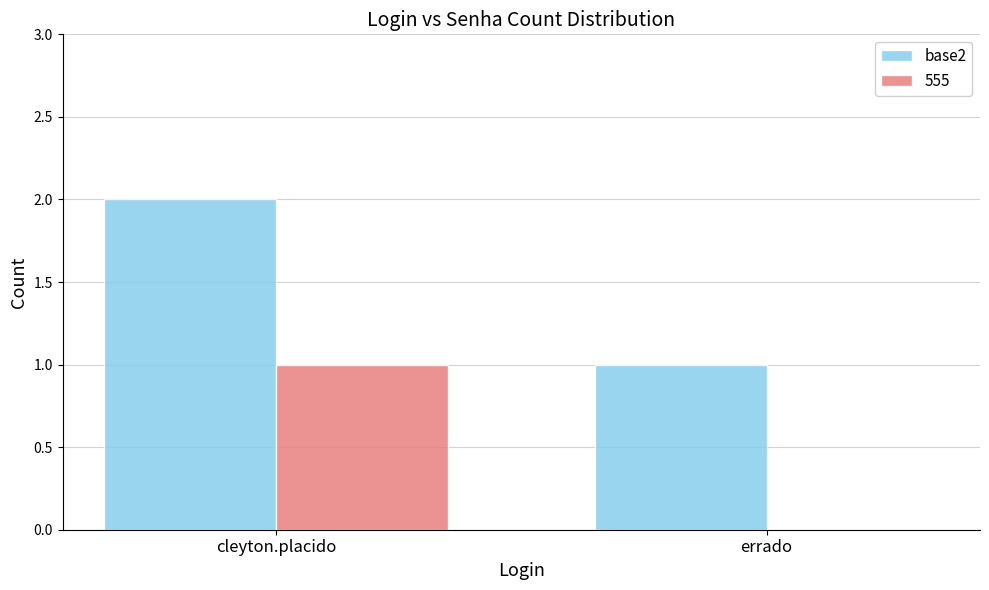

Reading left to right, list all the values displayed in this chart.

base2: cleyton.placido=2	errado=1
555: cleyton.placido=1	errado=0